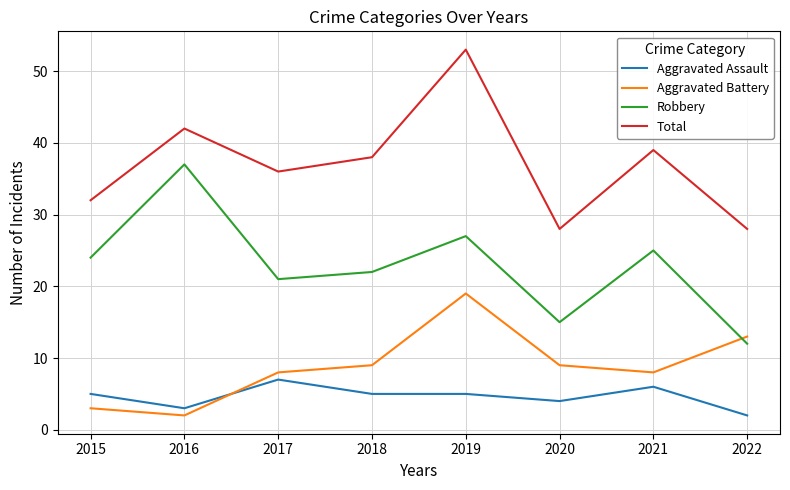

What is the minimum value shown in the chart?

2